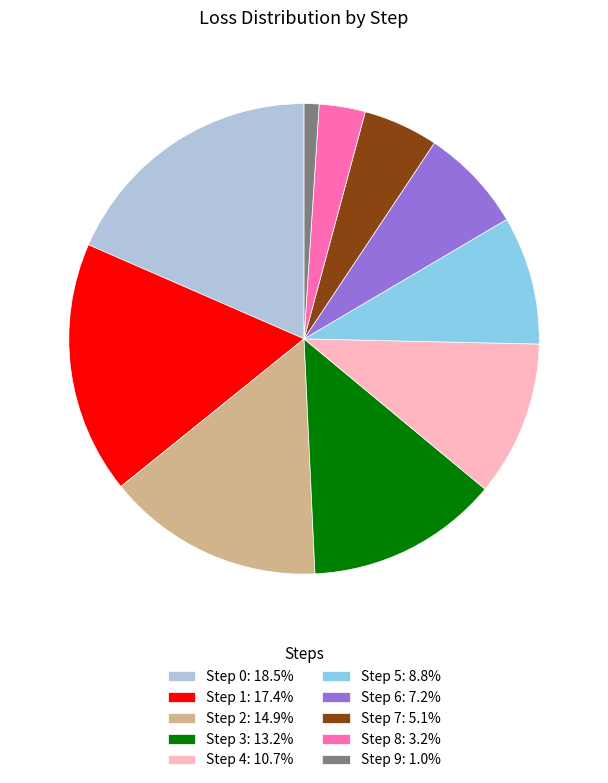

Does Step 2: 14.9% represent more than half of the total?

No